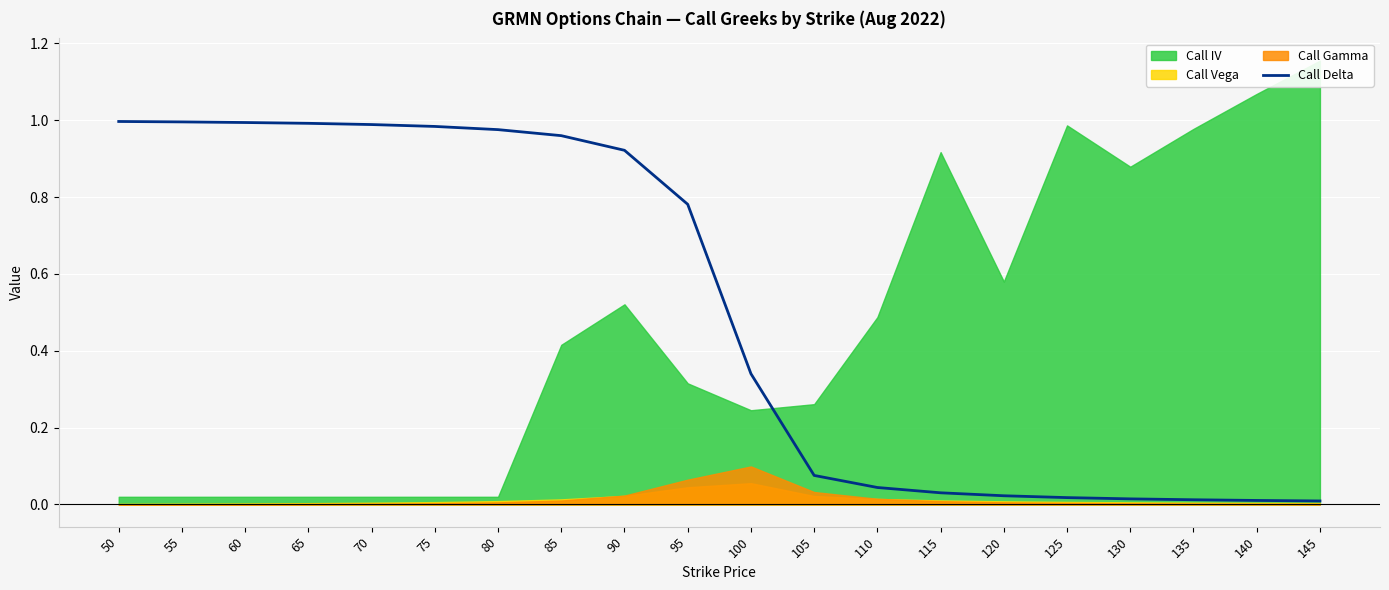

True or false: Call Delta has a value of 1.5 at 55.

False